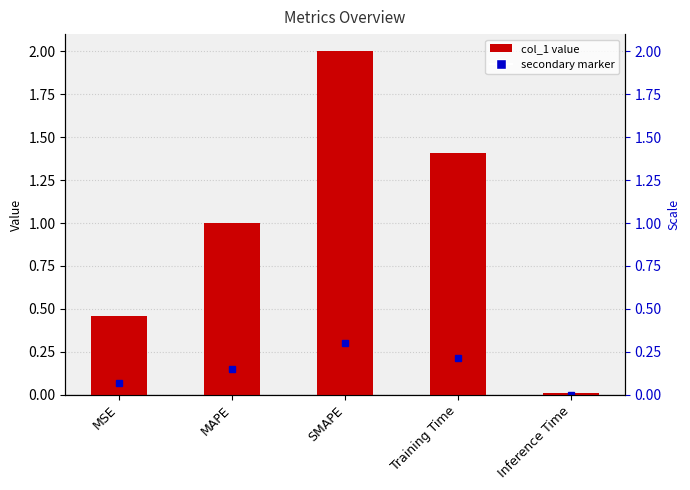

Reading left to right, extract all data points from this chart.

0.5	1.0	2.0	1.4	0.0